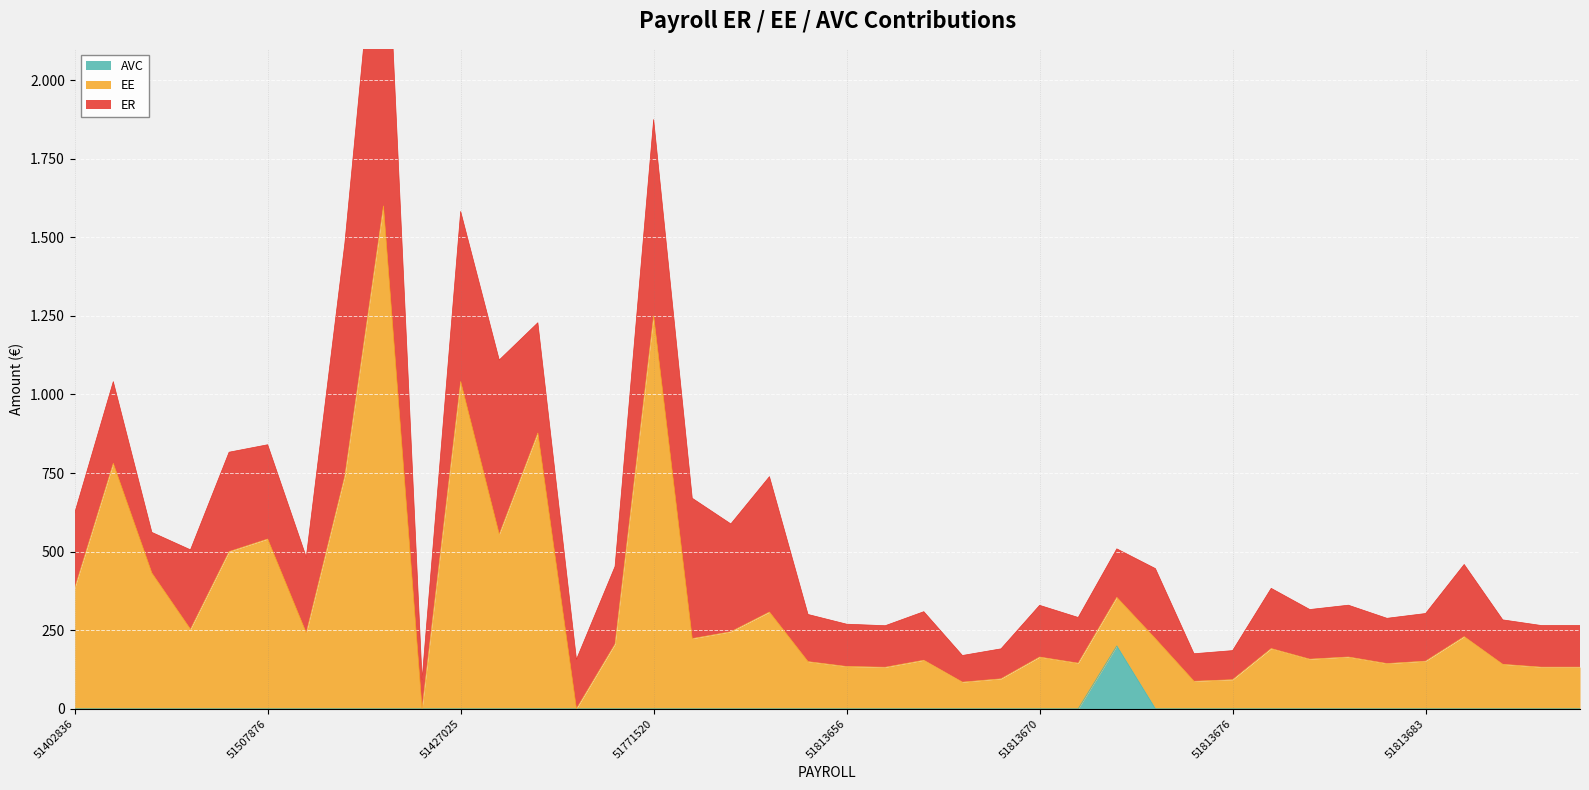

What is the sum of all EE values?

13439.4